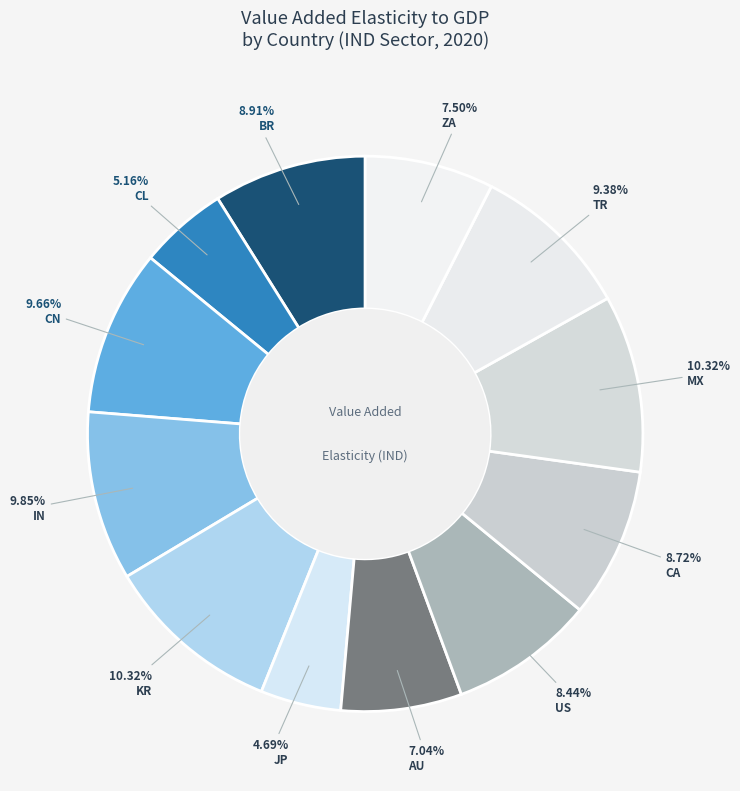

What percentage is the KR slice, to the nearest percent?

10%